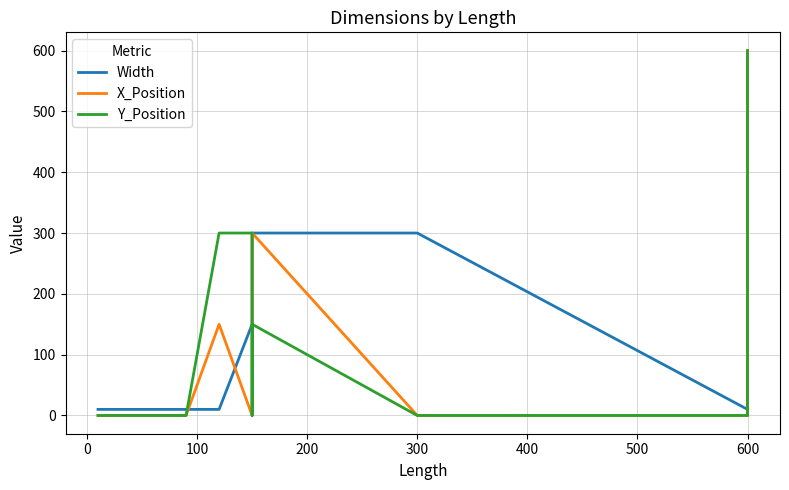

Does the chart display data point markers on the line(s)?

No